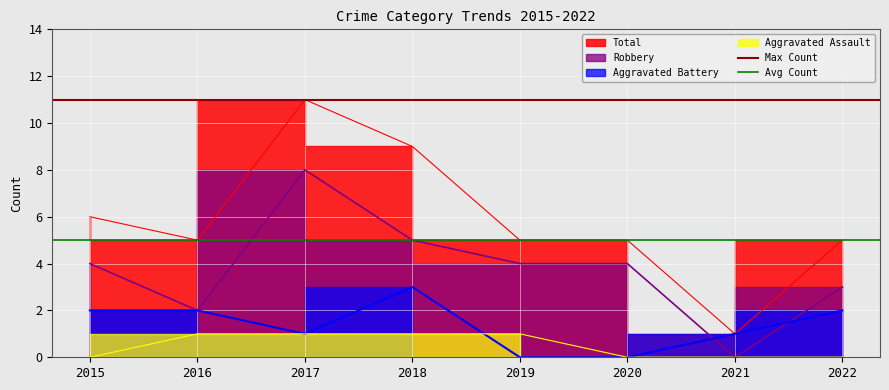

What is the difference between the highest and lowest values at 2015?

6